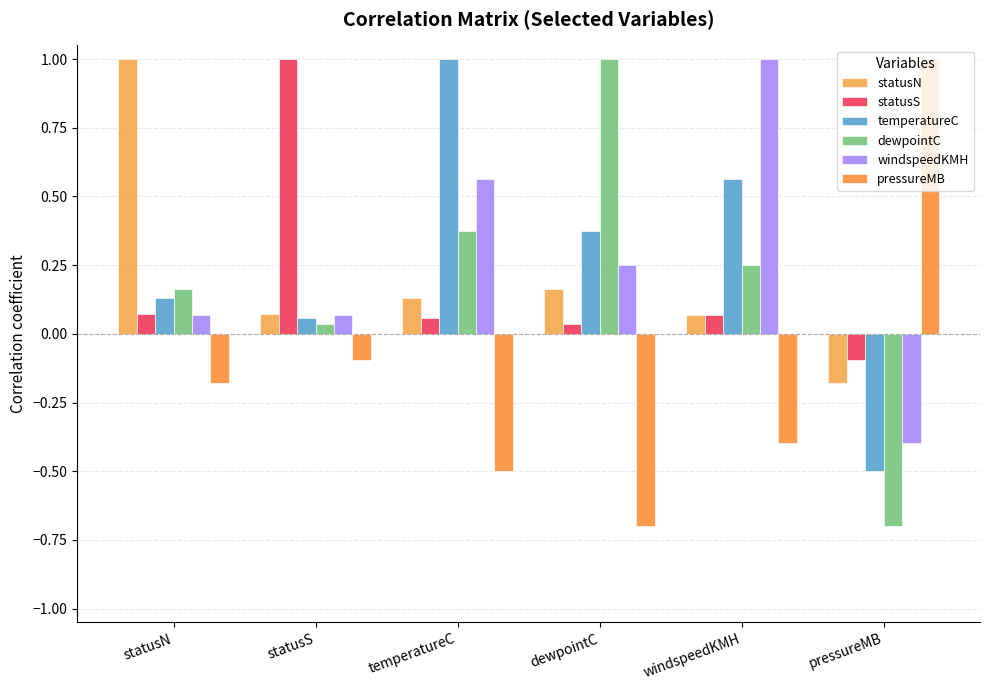

Reading left to right, transcribe all the data shown in this chart.

statusN: statusN=1.0	statusS=0.1	temperatureC=0.1	dewpointC=0.2	windspeedKMH=0.1	pressureMB=-0.2
statusS: statusN=0.1	statusS=1.0	temperatureC=0.1	dewpointC=0.0	windspeedKMH=0.1	pressureMB=-0.1
temperatureC: statusN=0.1	statusS=0.1	temperatureC=1.0	dewpointC=0.4	windspeedKMH=0.6	pressureMB=-0.5
dewpointC: statusN=0.2	statusS=0.0	temperatureC=0.4	dewpointC=1.0	windspeedKMH=0.3	pressureMB=-0.7
windspeedKMH: statusN=0.1	statusS=0.1	temperatureC=0.6	dewpointC=0.3	windspeedKMH=1.0	pressureMB=-0.4
pressureMB: statusN=-0.2	statusS=-0.1	temperatureC=-0.5	dewpointC=-0.7	windspeedKMH=-0.4	pressureMB=1.0